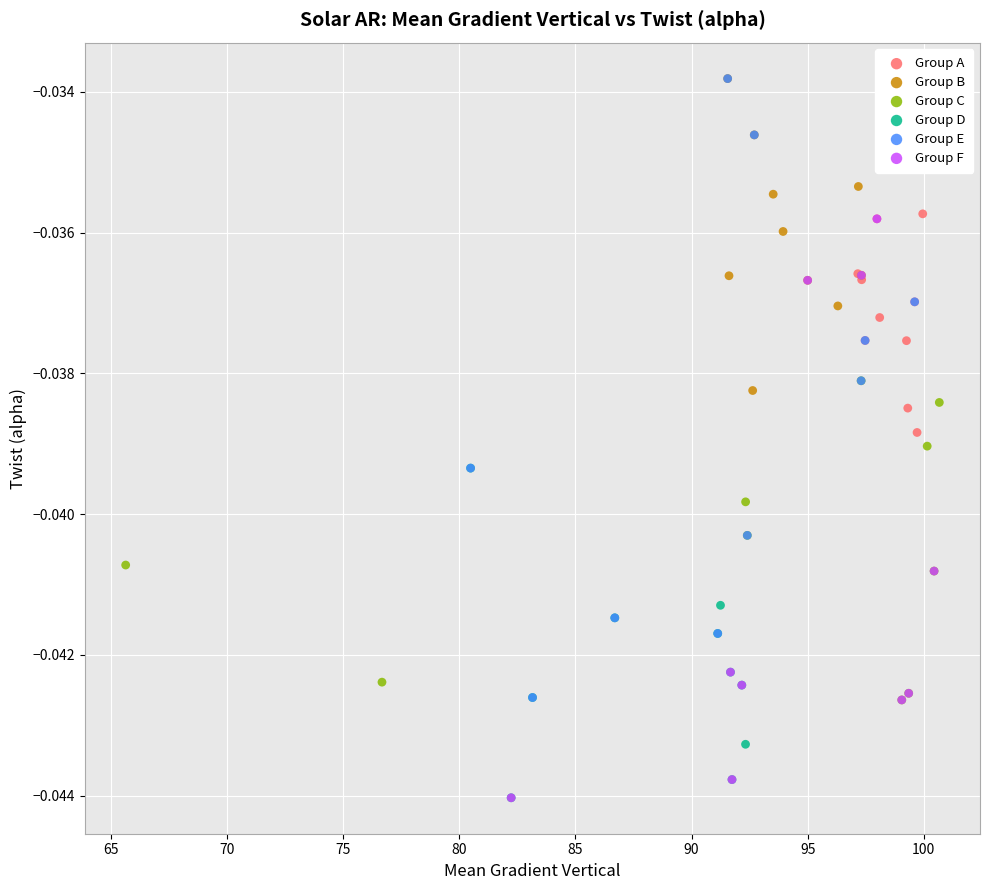

Which series has the largest Y range (max minus min)?

Group E